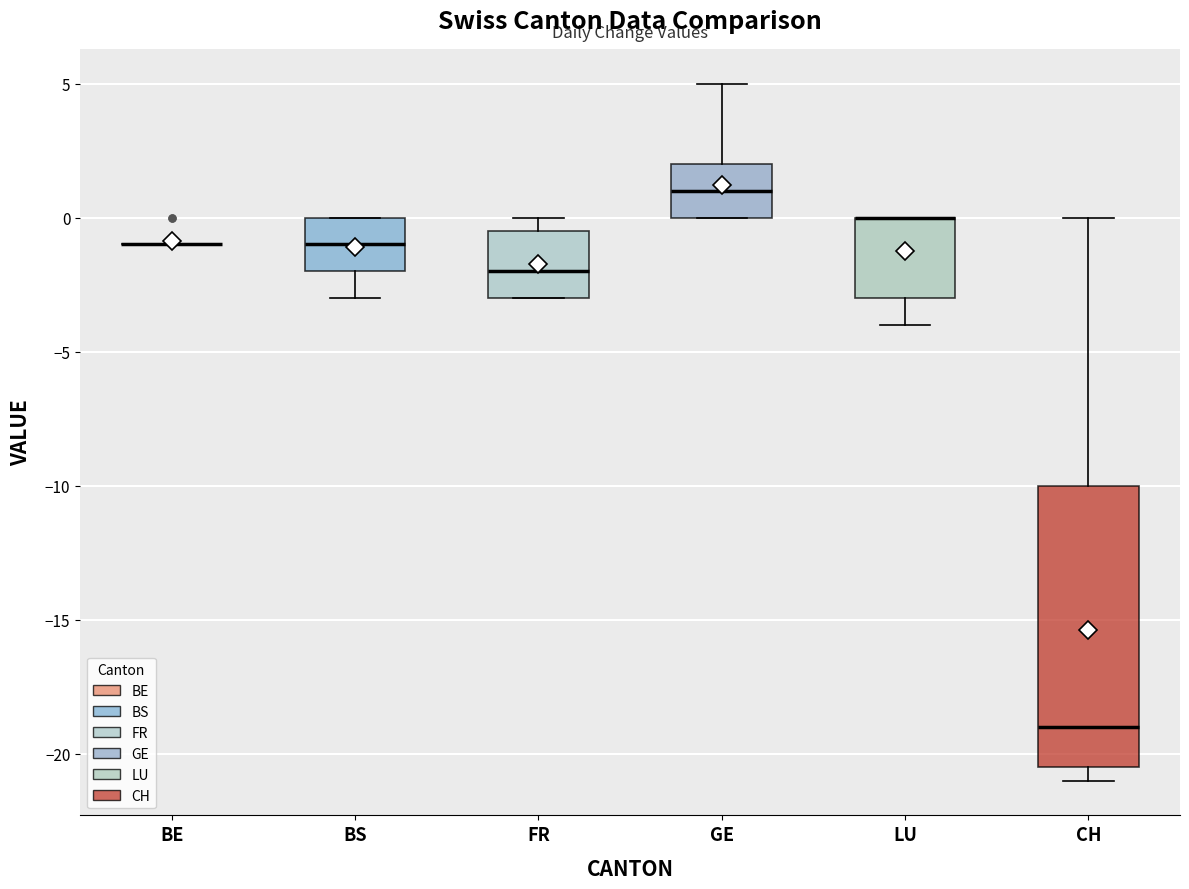

Reading left to right, read every box against the y-axis: the position of its median line, the range the box covers, and the ends of its whiskers. The values are not printed on the chart, so give them approximately, as read against the axis.

BE: box collapsed to a line at -1.0, whiskers -1.0 to -1.0
BS: median -1.0, box -2.0 to 0.0, whiskers -3.0 to 0.0
FR: median -2.0, box -3.0 to -0.5, whiskers -3.0 to 0.0
GE: median 1.0, box 0.0 to 2.0, whiskers 0.0 to 5.0
LU: median 0.0 (drawn on the box's upper edge), box -3.0 to 0.0, whiskers -4.0 to 0.0
CH: median -19.0, box -20.5 to -10.0, whiskers -21.0 to 0.0